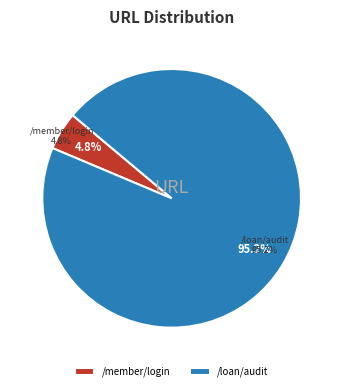

Which slice represents more than half of the pie?

/loan/audit